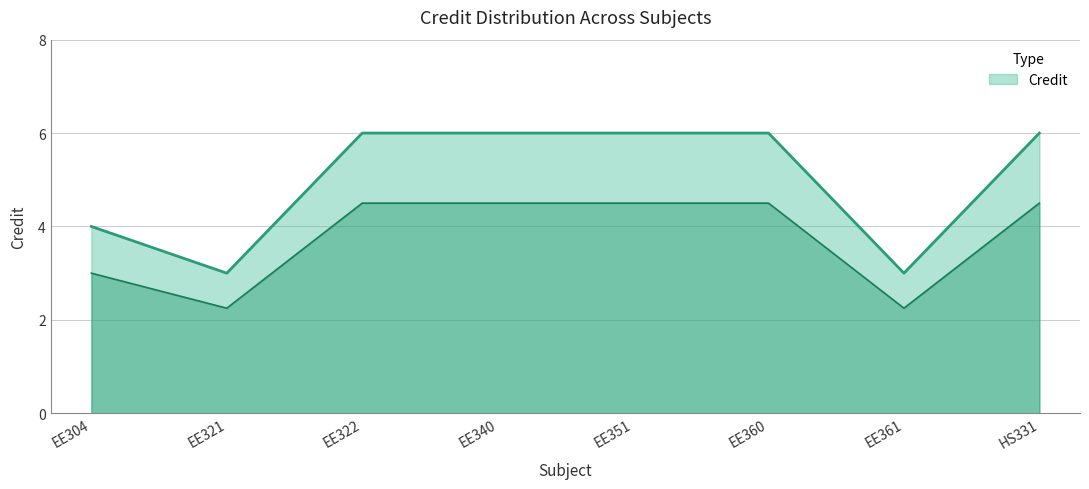

Reading left to right, what are all the values shown in this chart?

EE304=4	EE321=3	EE322=6	EE340=6	EE351=6	EE360=6	EE361=3	HS331=6